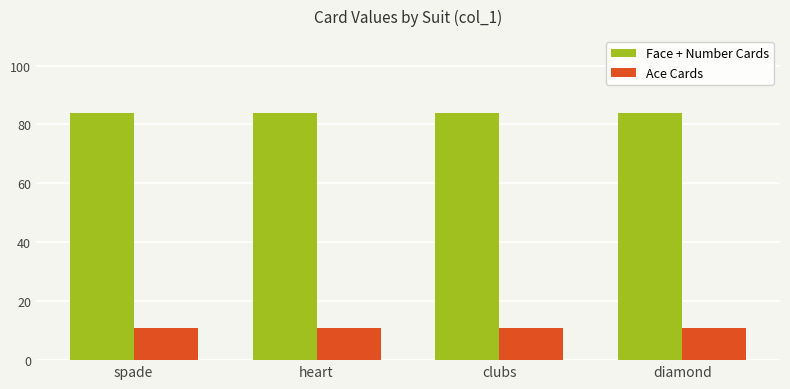

Is the value of Ace Cards at clubs greater than the value of Face + Number Cards at diamond?

No